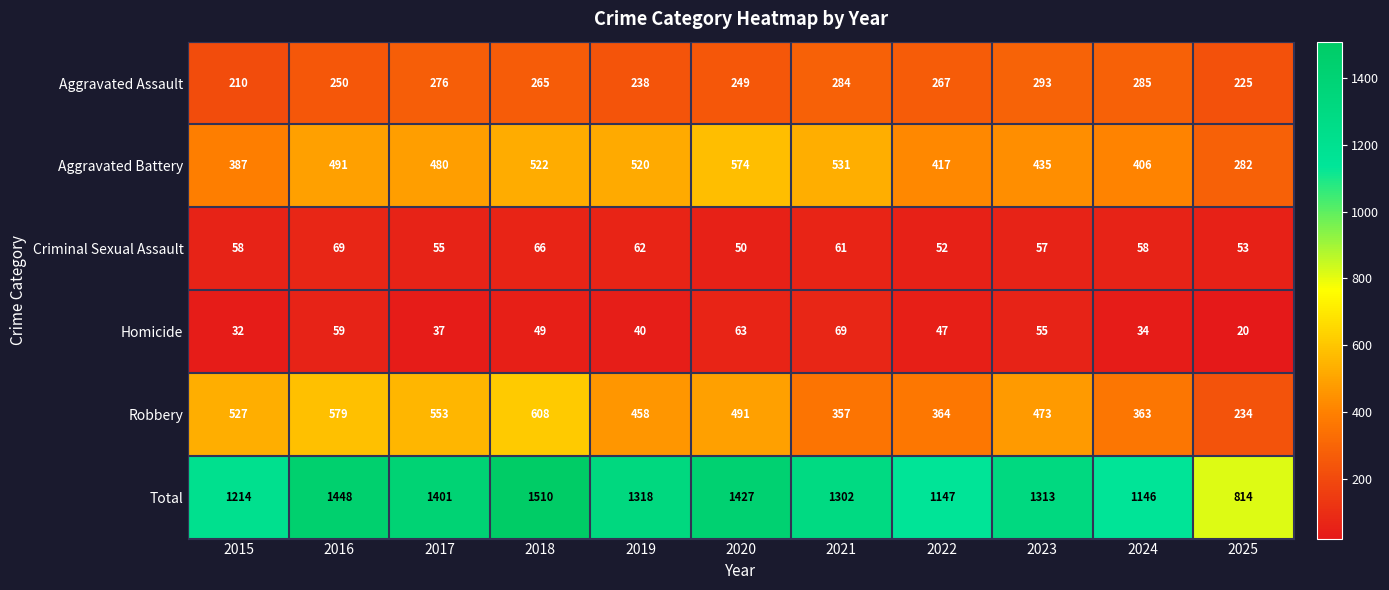

What is the average value of the Total series?

1276